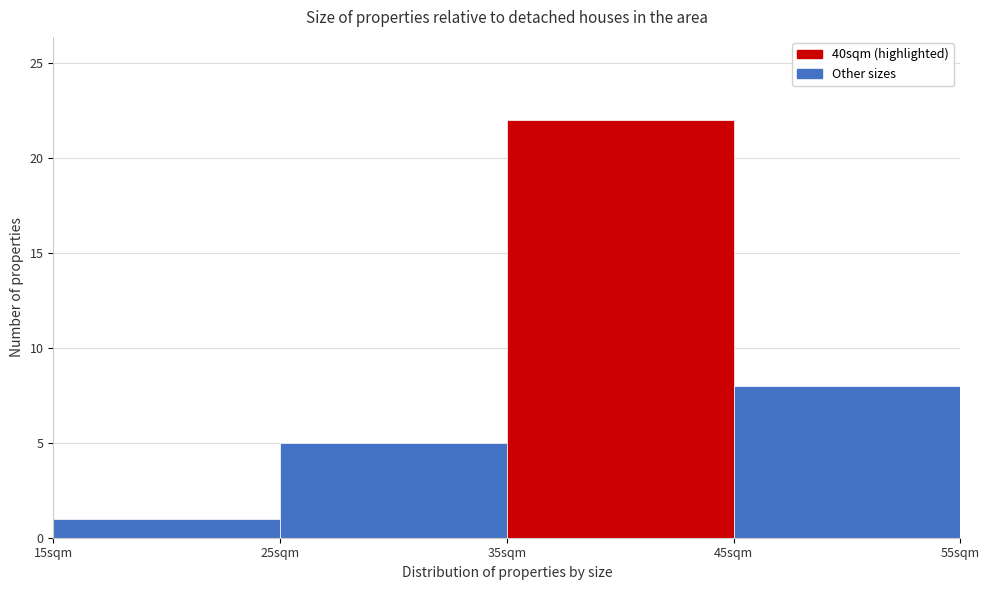

Reading left to right, list every bar in this chart as the range it spans on the x-axis followed by its height. The values are not printed on the chart, so give them approximately, as read against the axis.

15 to 25: 1
25 to 35: 5
35 to 45: 22
45 to 55: 8